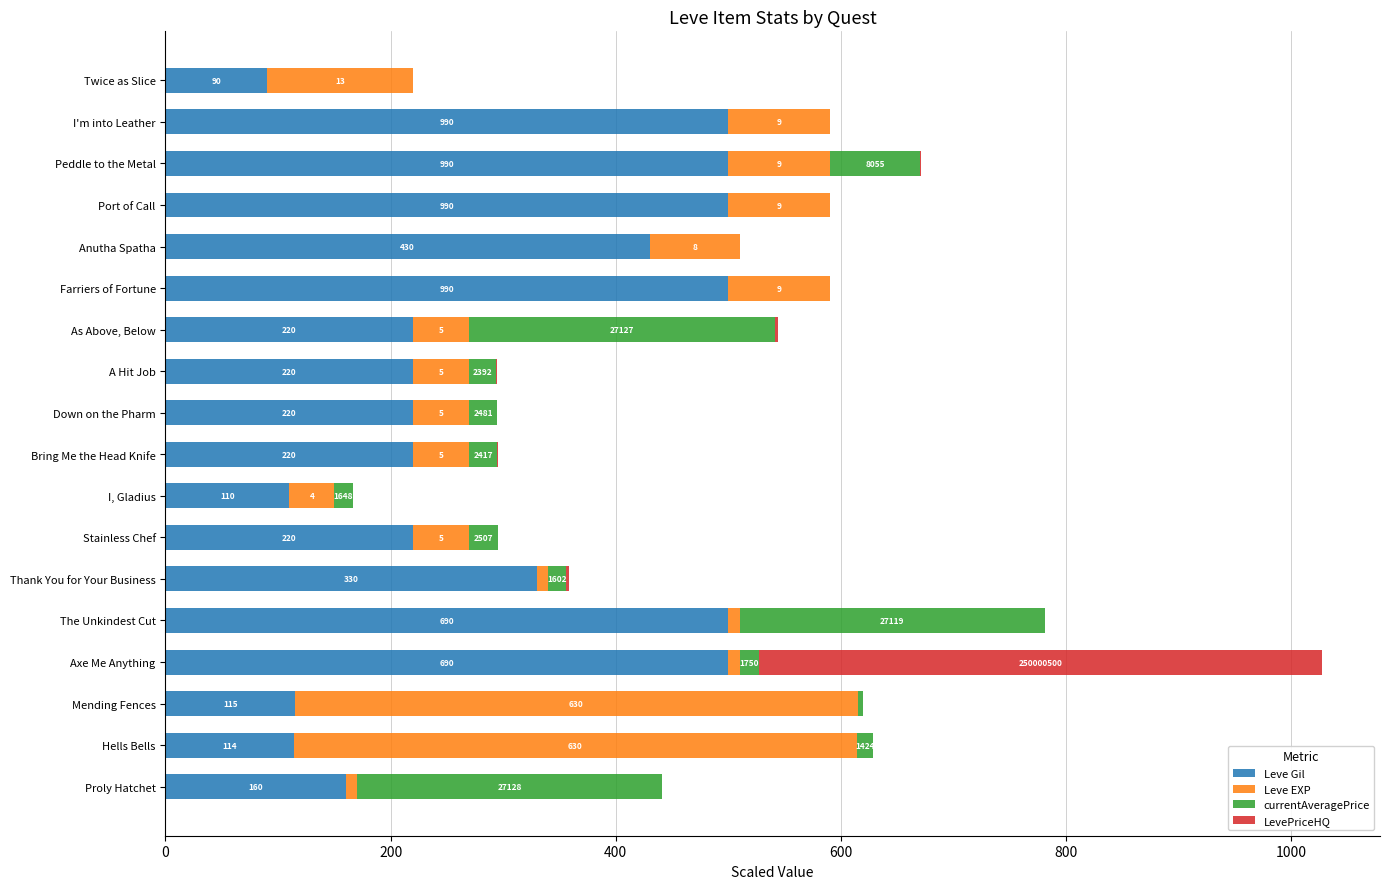

What are all the series names shown in the legend?

Leve Gil, Leve EXP, currentAveragePrice, LevePriceHQ